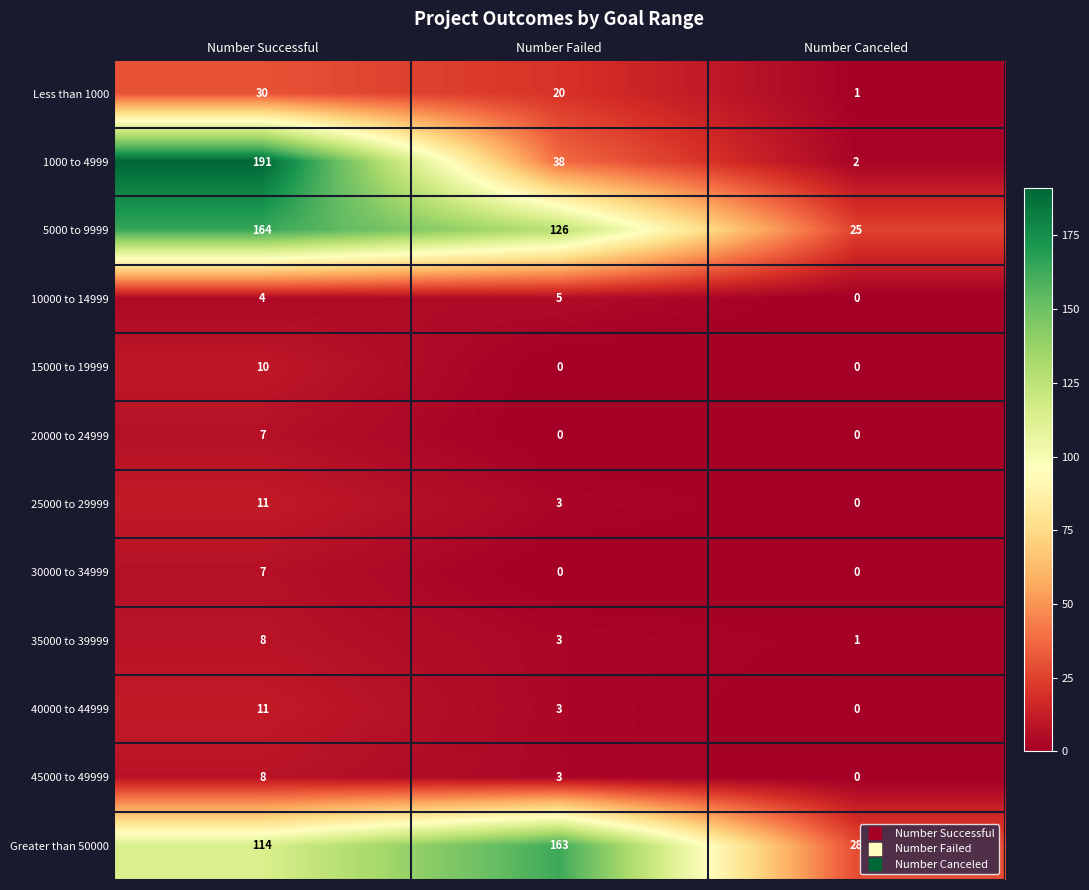

Which label corresponds to the largest value in the chart?

Number Successful